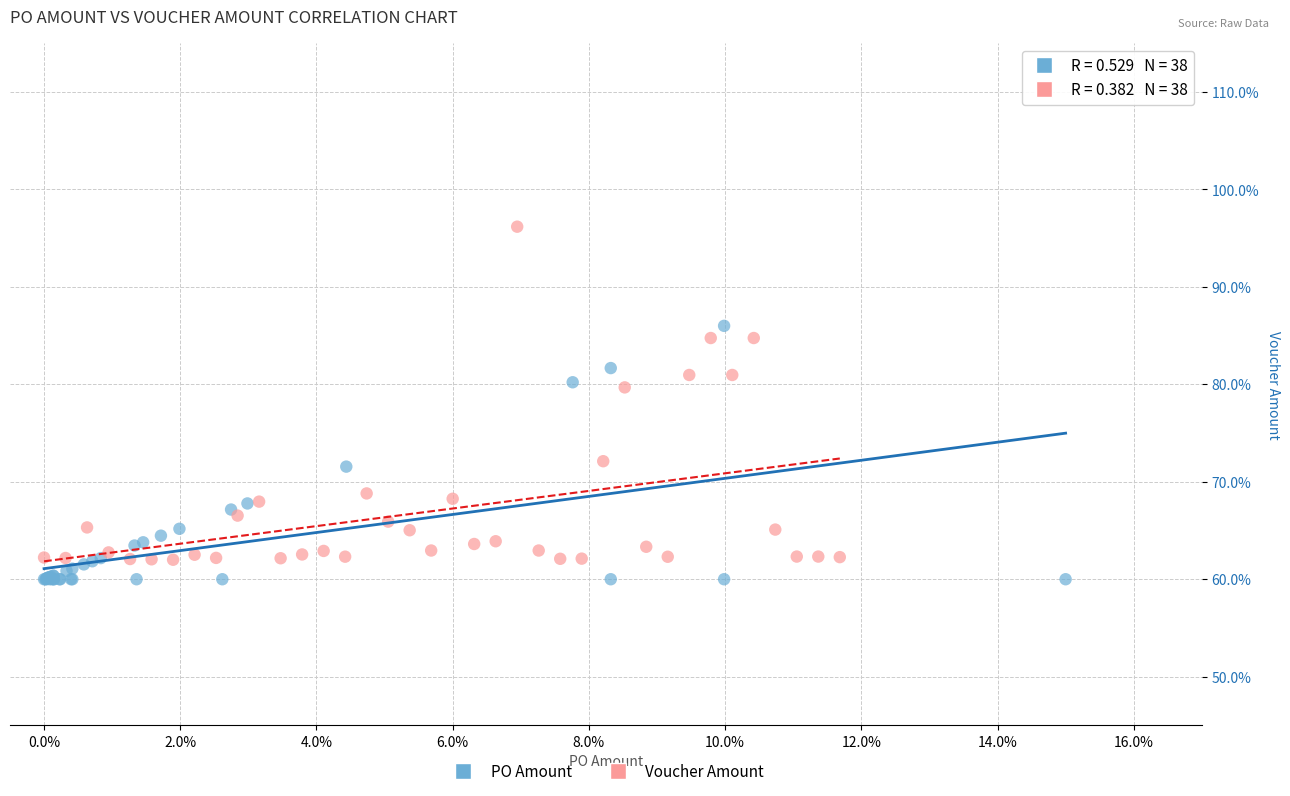

Which series contains the lowest Y value?

PO Amount